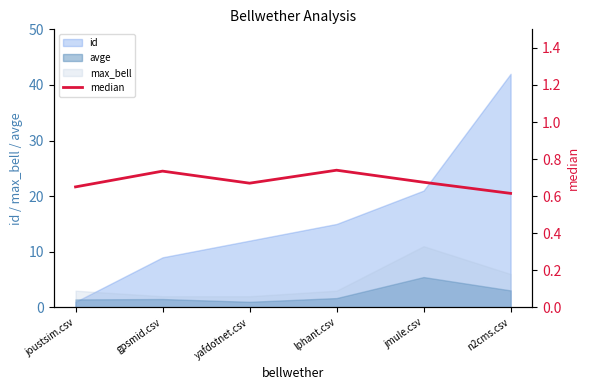

List the labels in order of value, smallest first.

n2cms.csv, joustsim.csv, yafdotnet.csv, jmule.csv, gpsmid.csv, lphant.csv